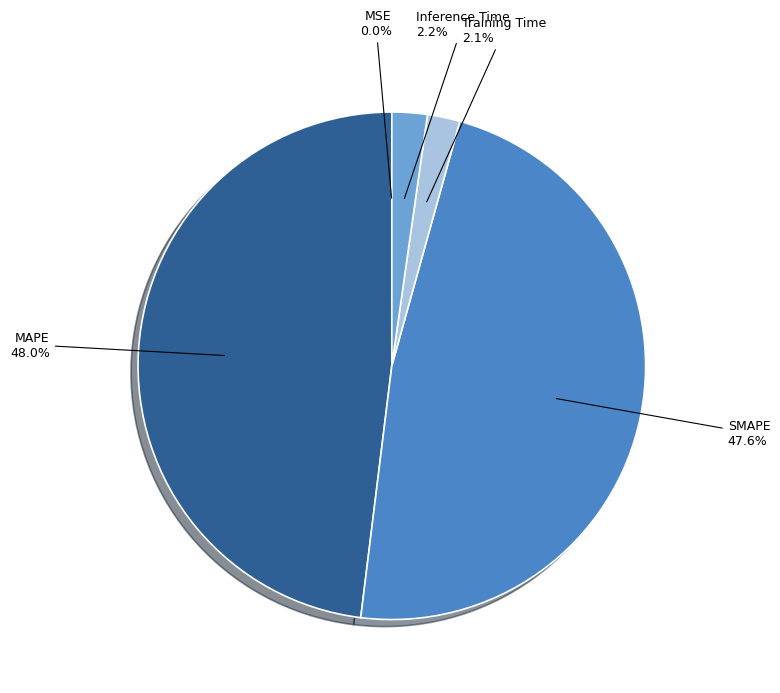

Is there any slice that represents more than half of the pie?

No